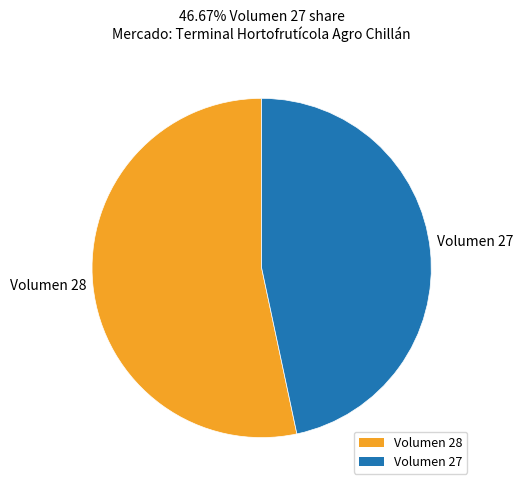

What is the majority slice?

Volumen 28